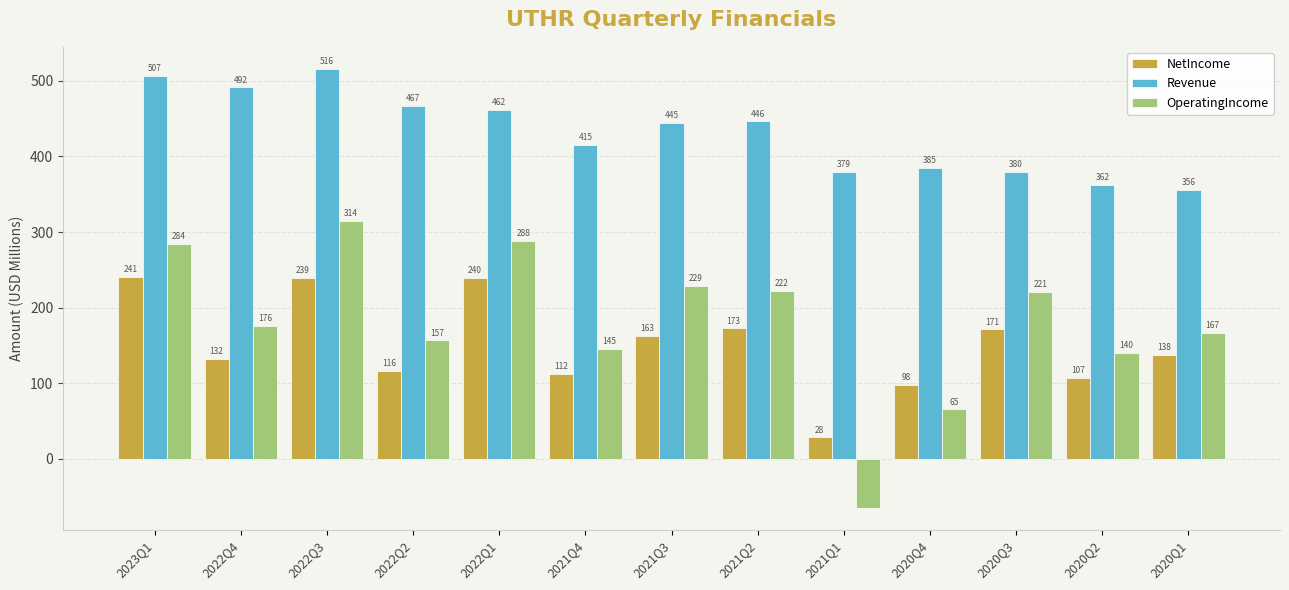

At which category is the sum across all series the highest?

2022Q3